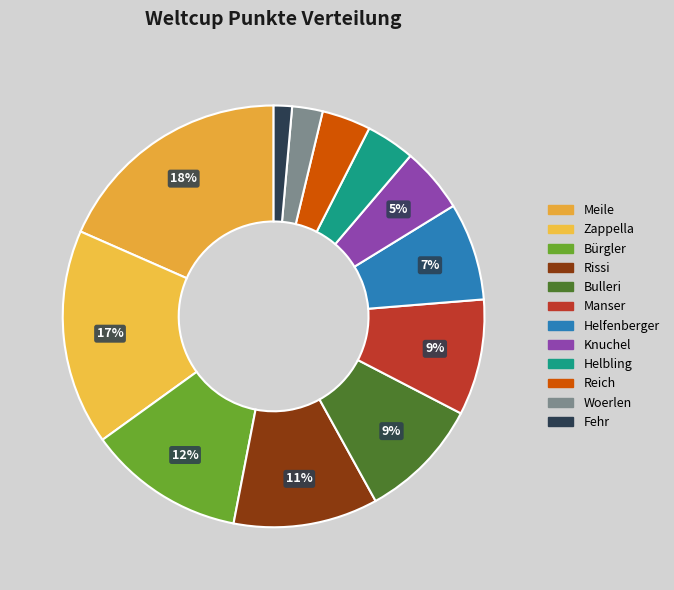

What portion of the pie excludes Bulleri?

90.6%